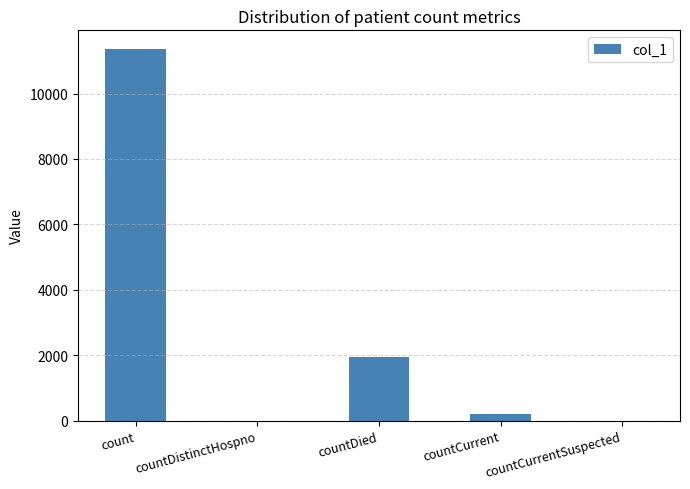

What is the greatest value displayed?

11363